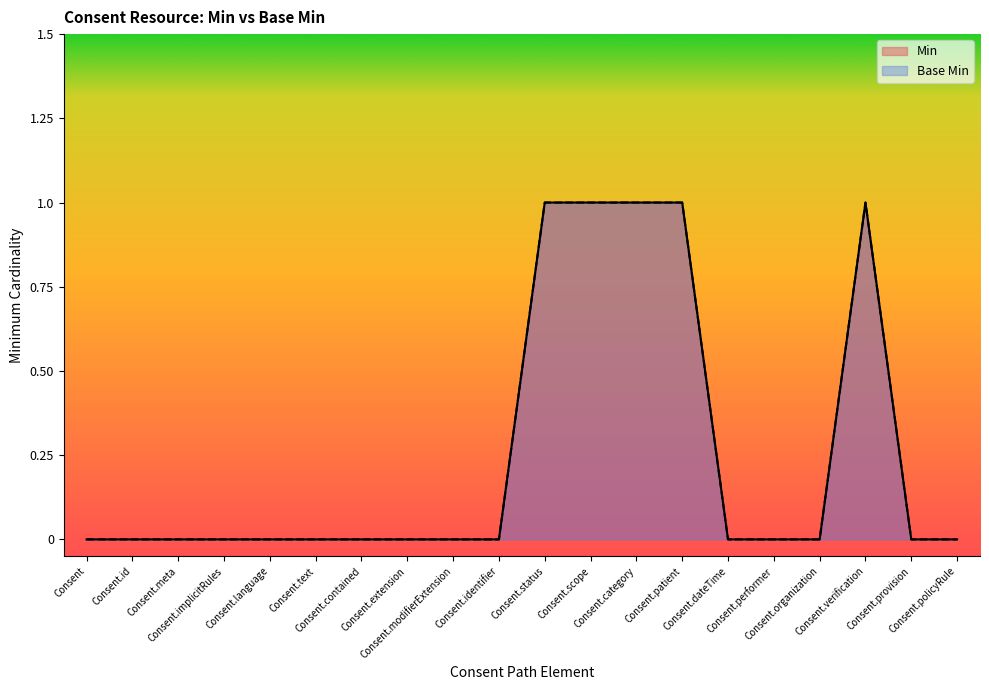

True or false: Min and Base Min cross at least once.

False